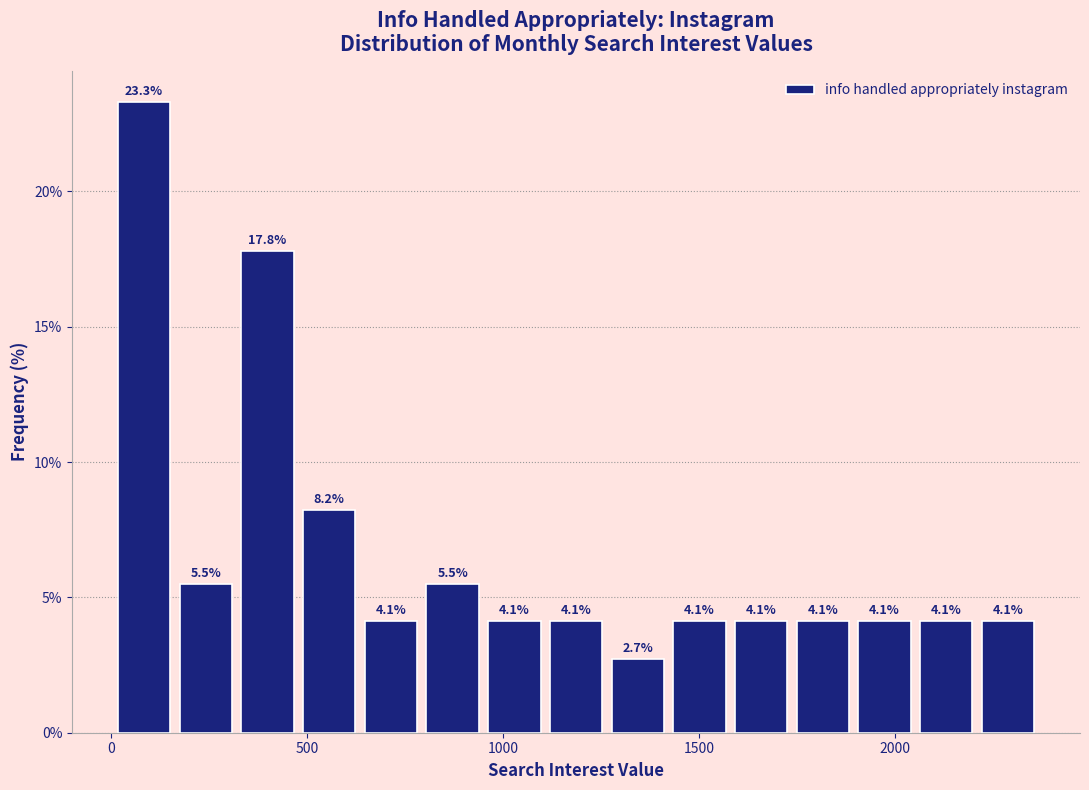

Around what value on the x-axis is the tallest bar? Give the approximate position of its centre, as read against the axis.

100